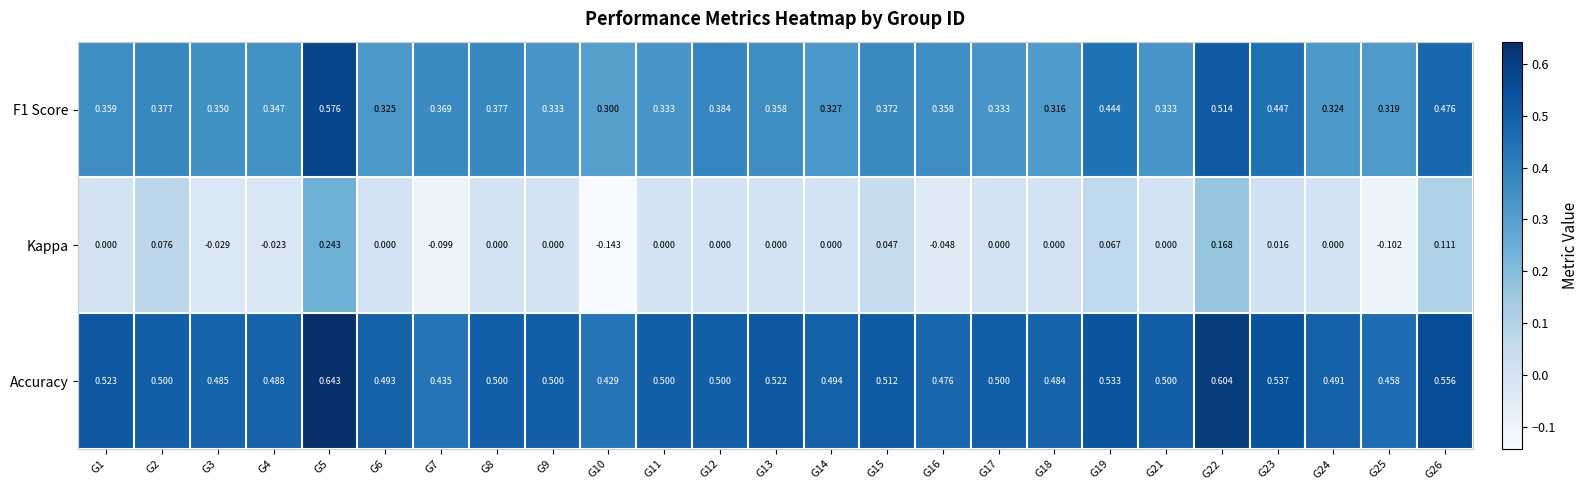

Between G7 and G19, which series saw the biggest shift?

Kappa